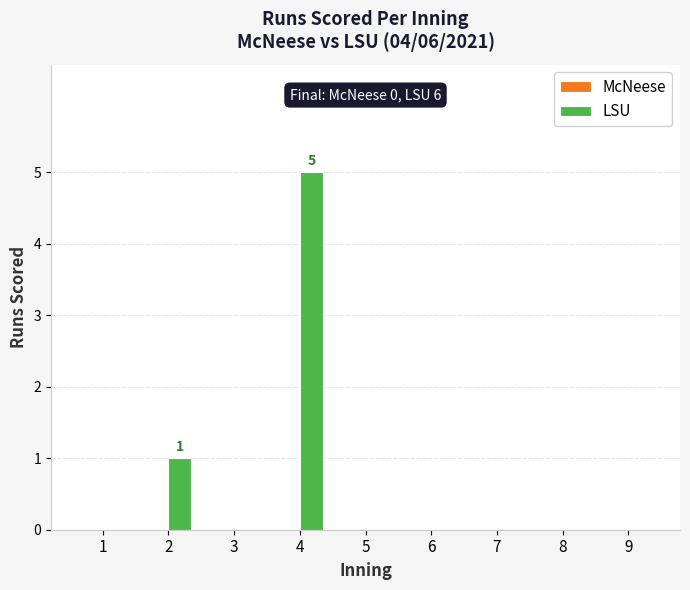

True or false: the data shows 0 at 3.

True